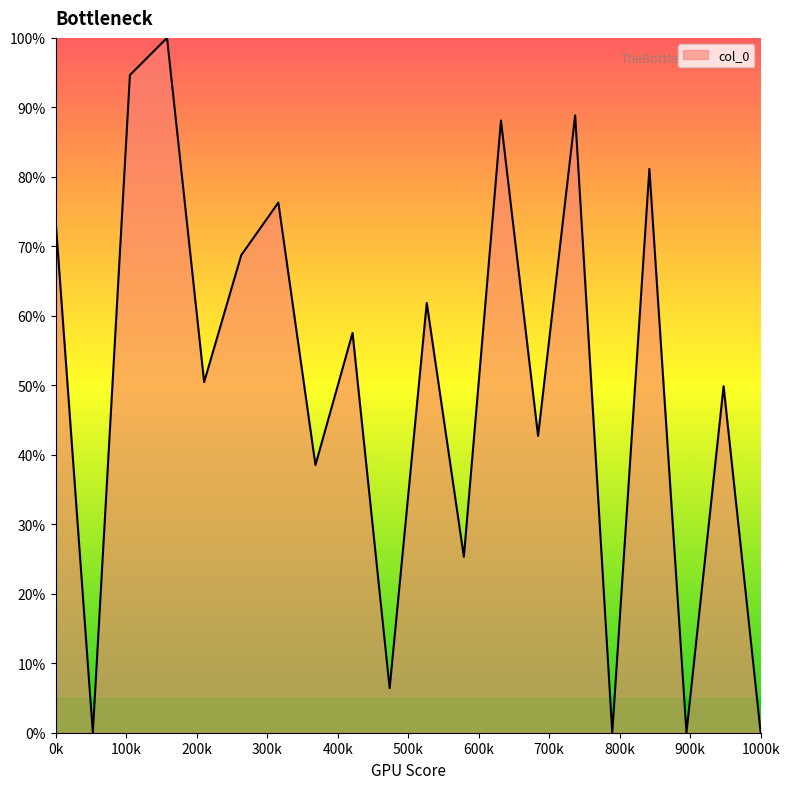

Count the number of categories in the chart.

20